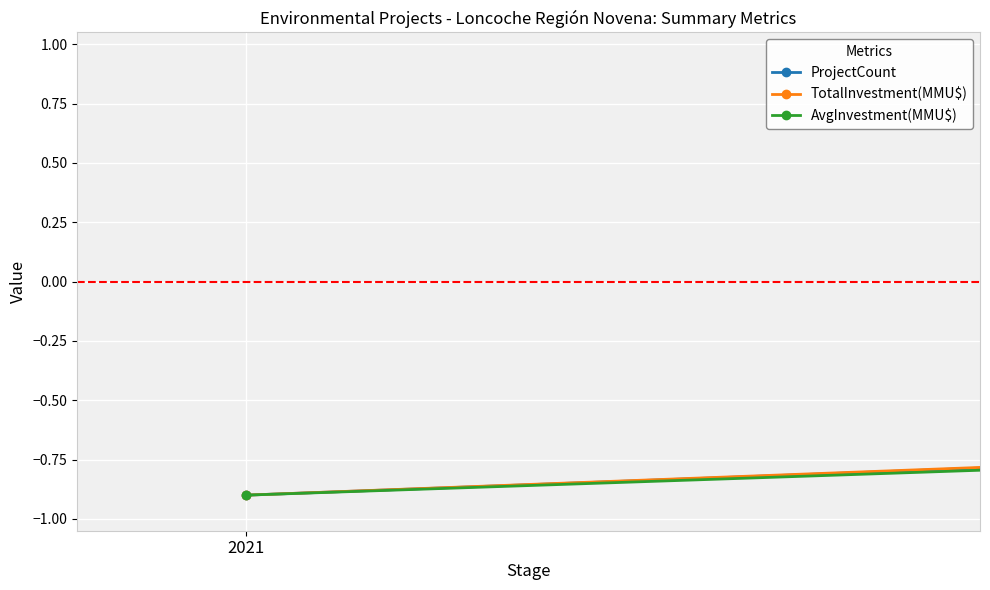

Is this an area chart (filled region under the line)?

No